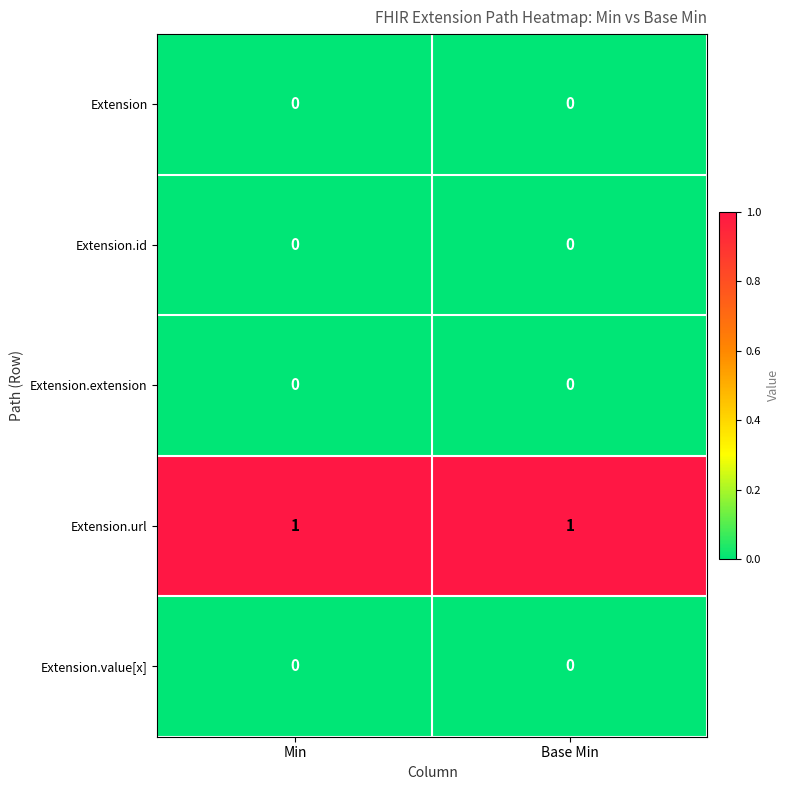

Which series has the largest total across all categories?

Extension.url